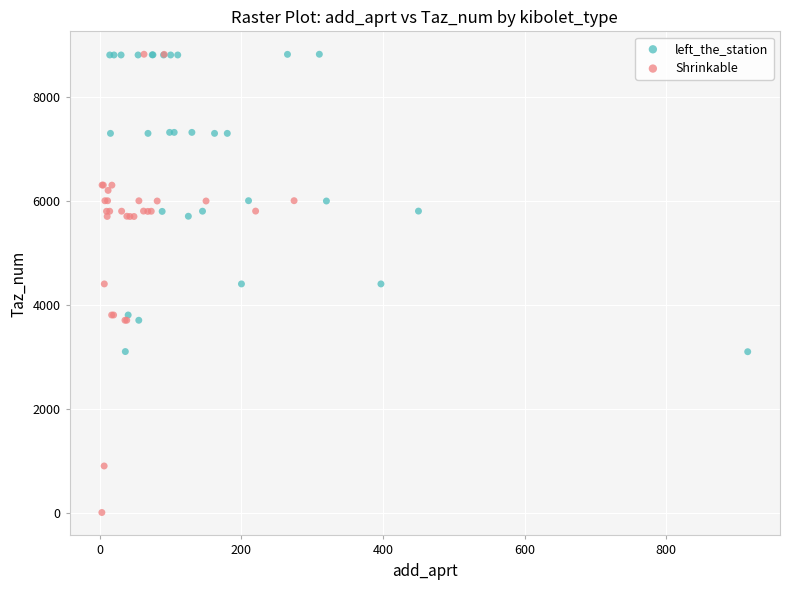

Which series reaches the minimum Y coordinate?

Shrinkable